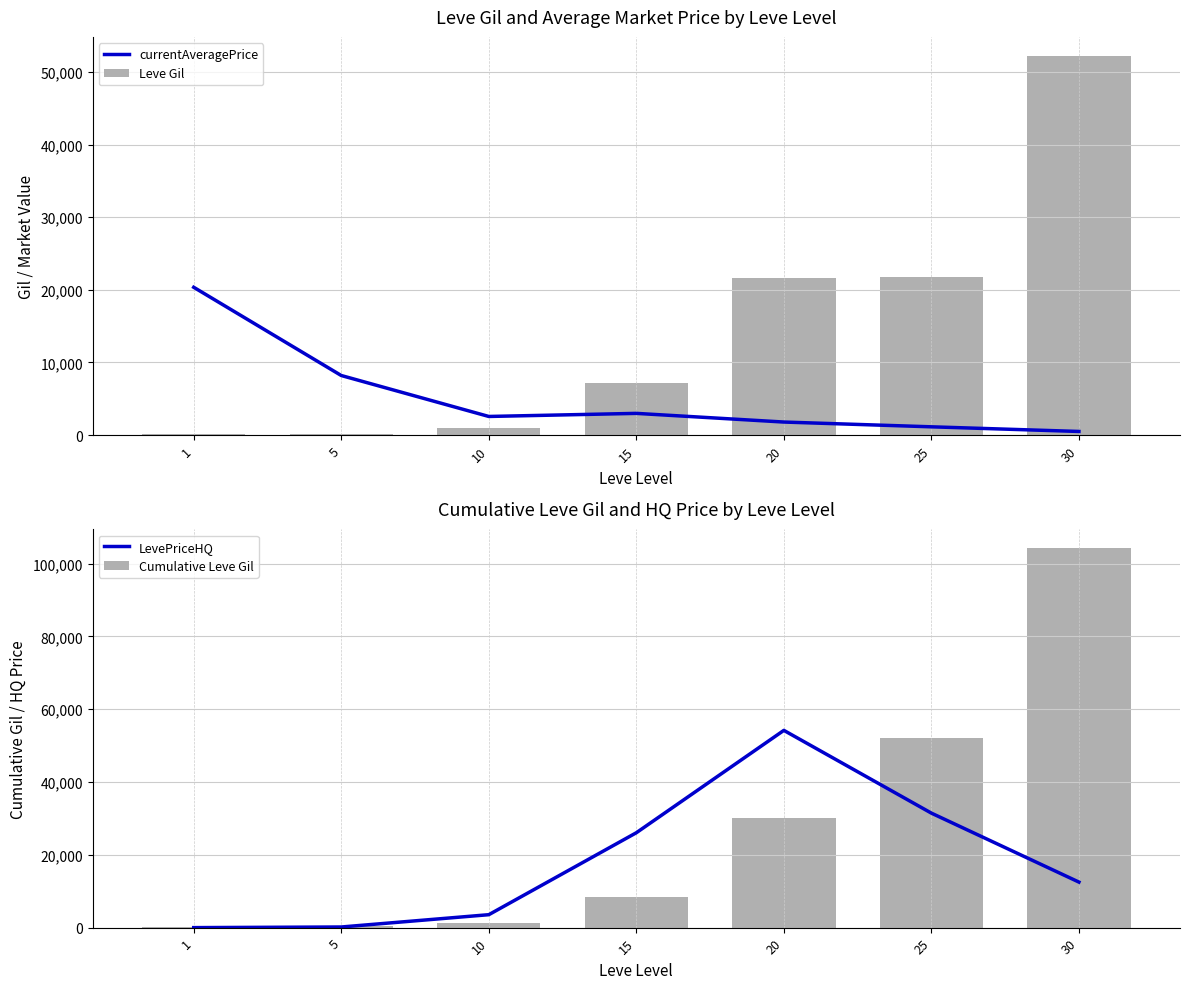

Rank the series at 15 from highest to lowest value.

LevePriceHQ, Cumulative Leve Gil, Leve Gil, currentAveragePrice